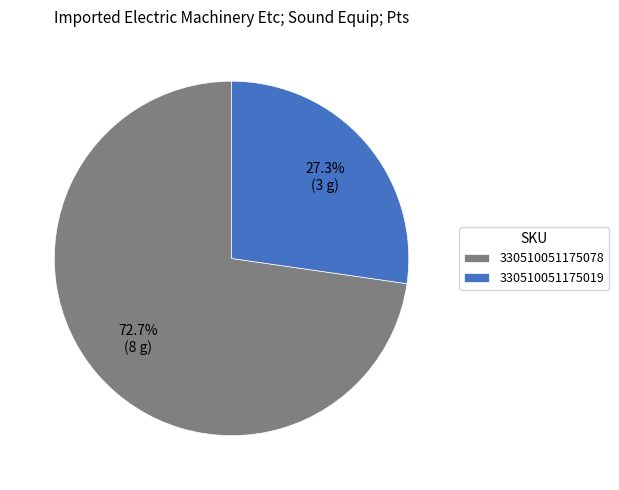

Which slice is the smallest?

330510051175019